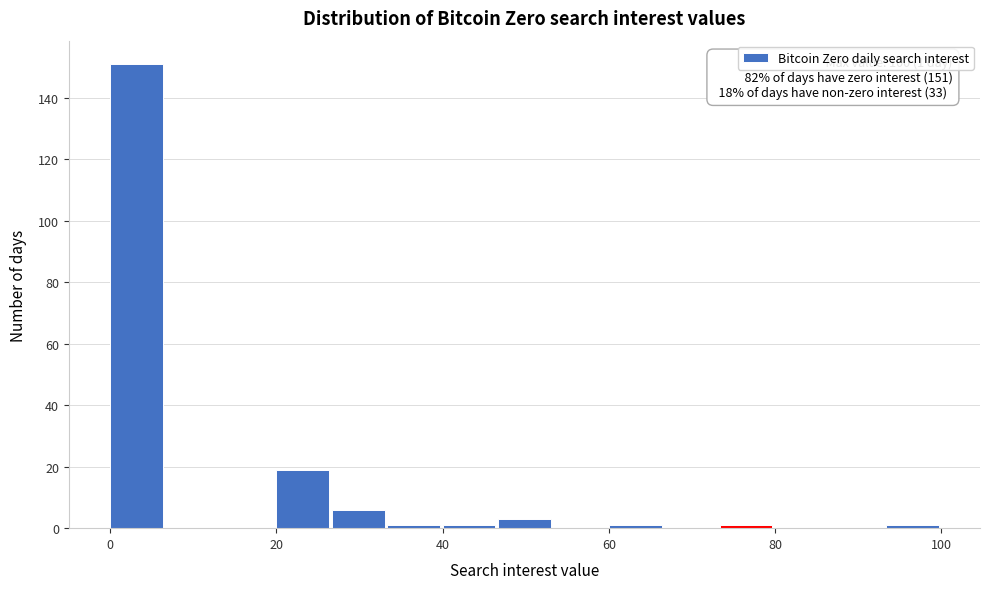

Read against the x-axis, roughly where is the centre of the tallest bar?

4